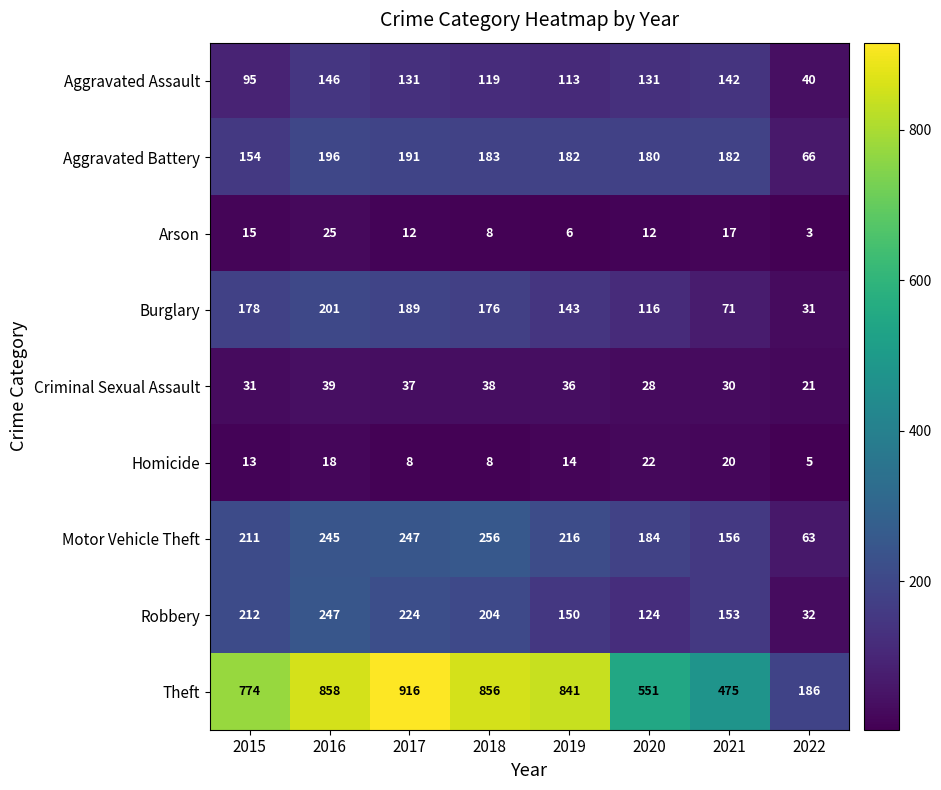

True or false: Homicide has a value of 20 at 2021.

True